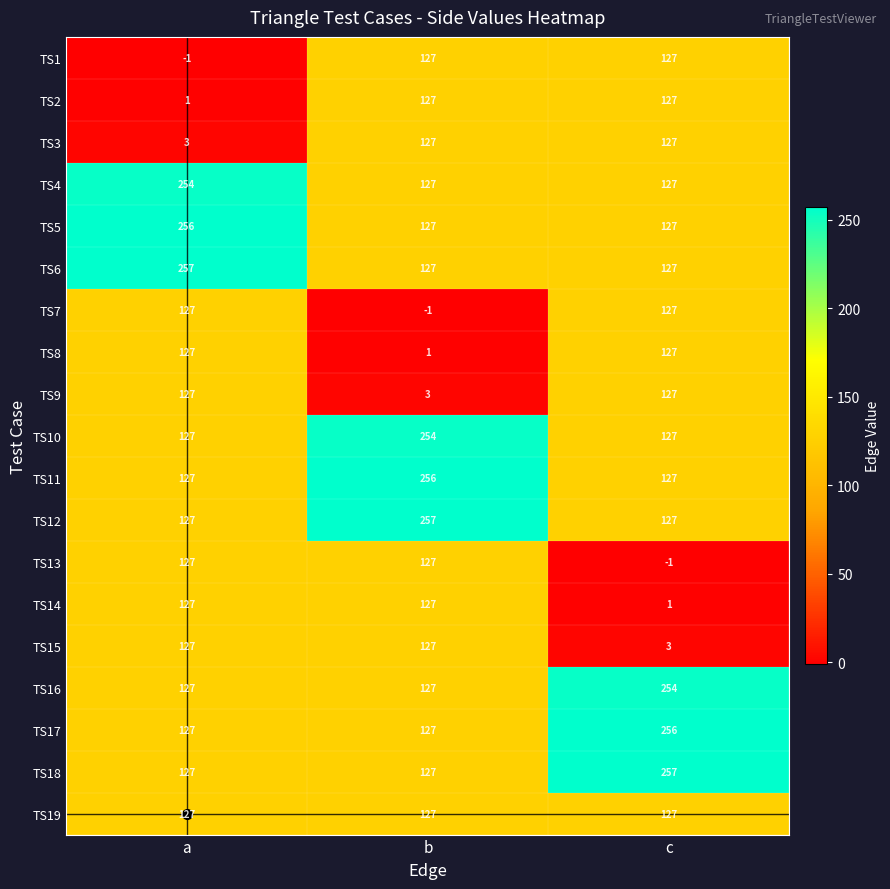

What is the difference between the highest and lowest values at b?

258